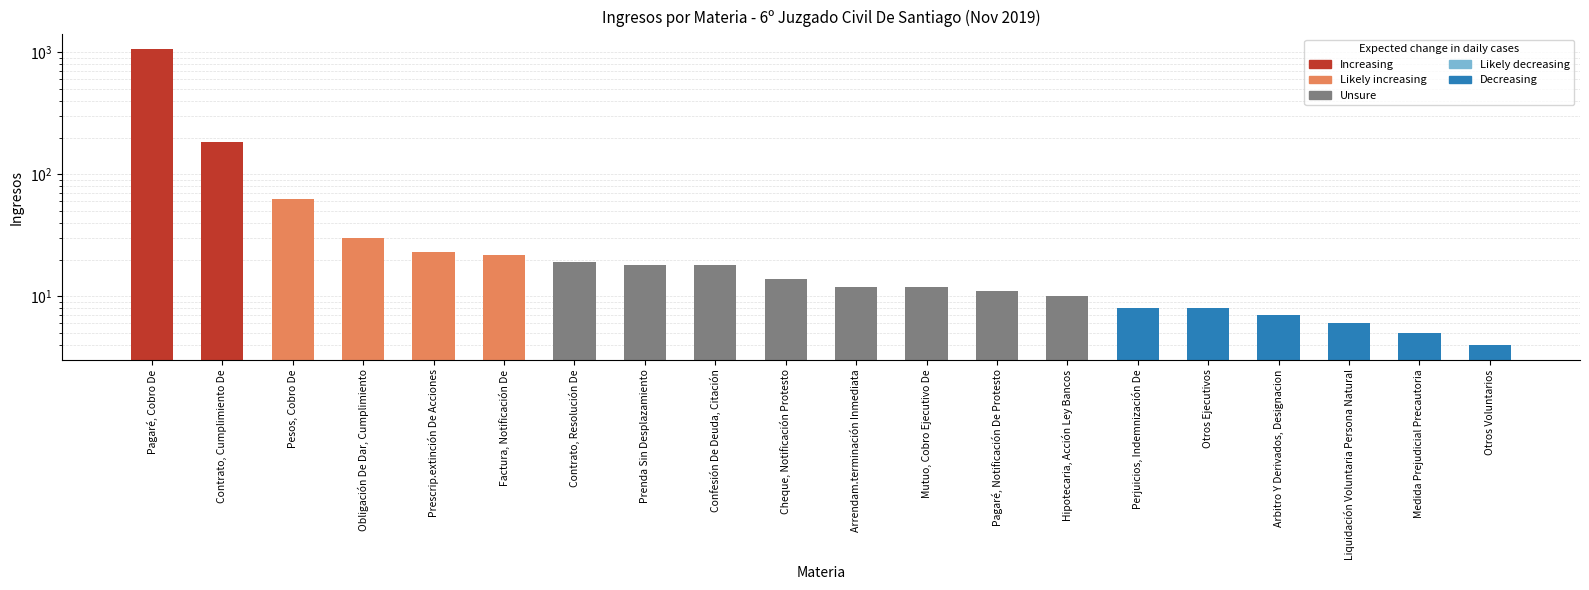

What is the label of the 4th bar from the left?

Obligación De Dar, Cumplimiento